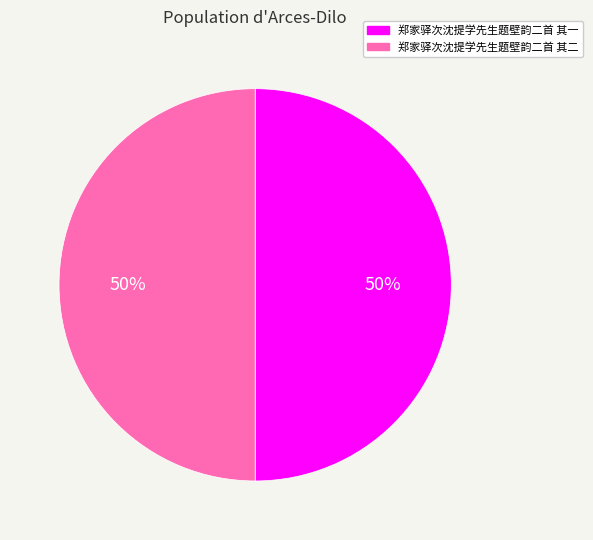

How many segments does this pie chart have?

2